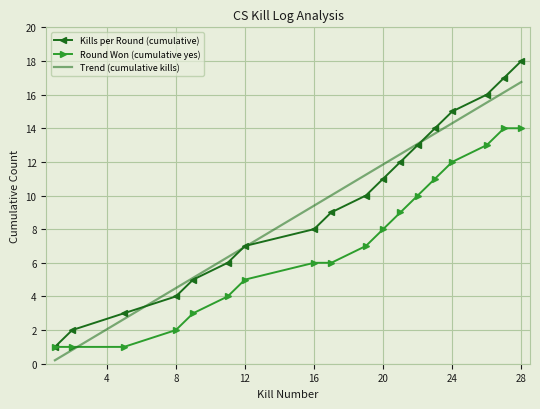

What is the minimum value for Round Won (cumulative yes)?

1.0